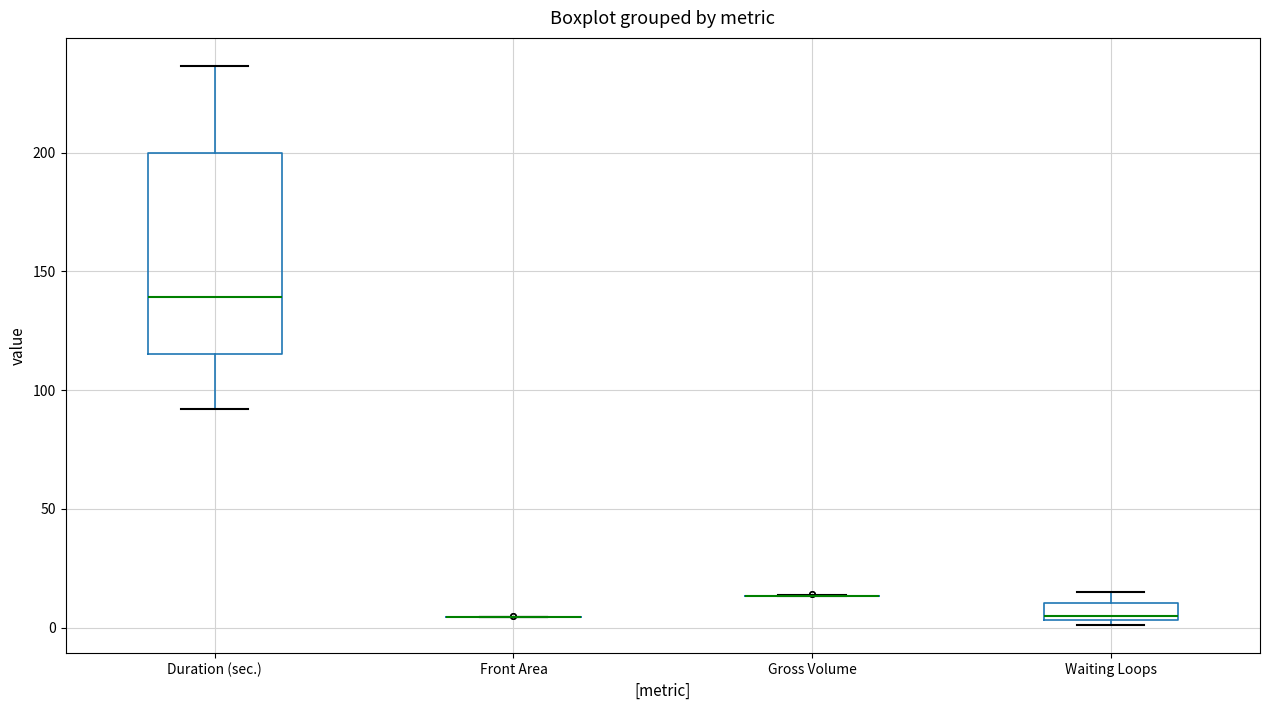

Comparing the boxes themselves (not the whiskers), which one is the tallest?

Duration (sec.)